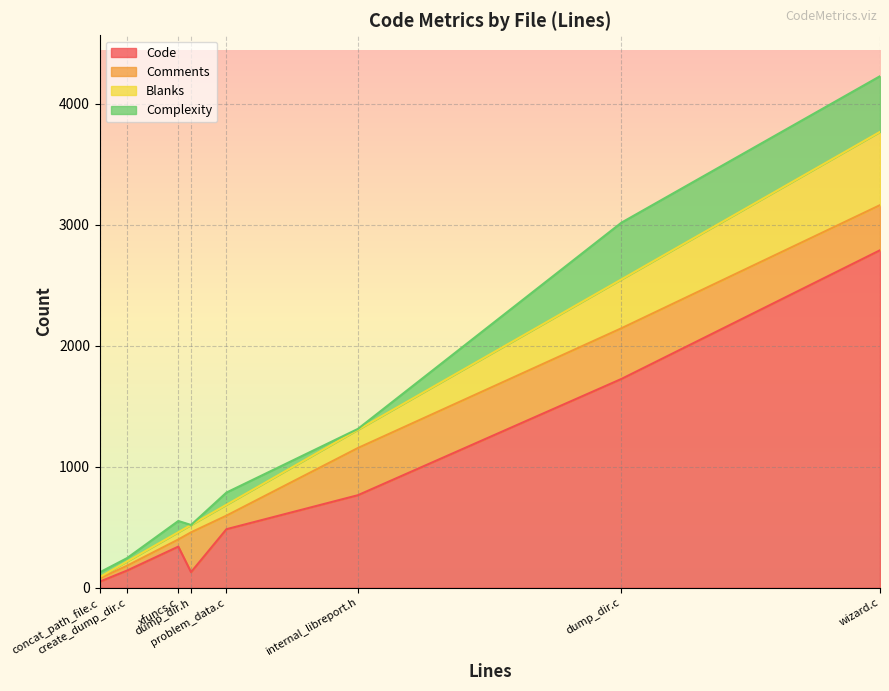

List the labels in order of Comments value, smallest first.

concat_path_file.c, create_dump_dir.c, xfuncs.c, problem_data.c, dump_dir.h, wizard.c, internal_libreport.h, dump_dir.c